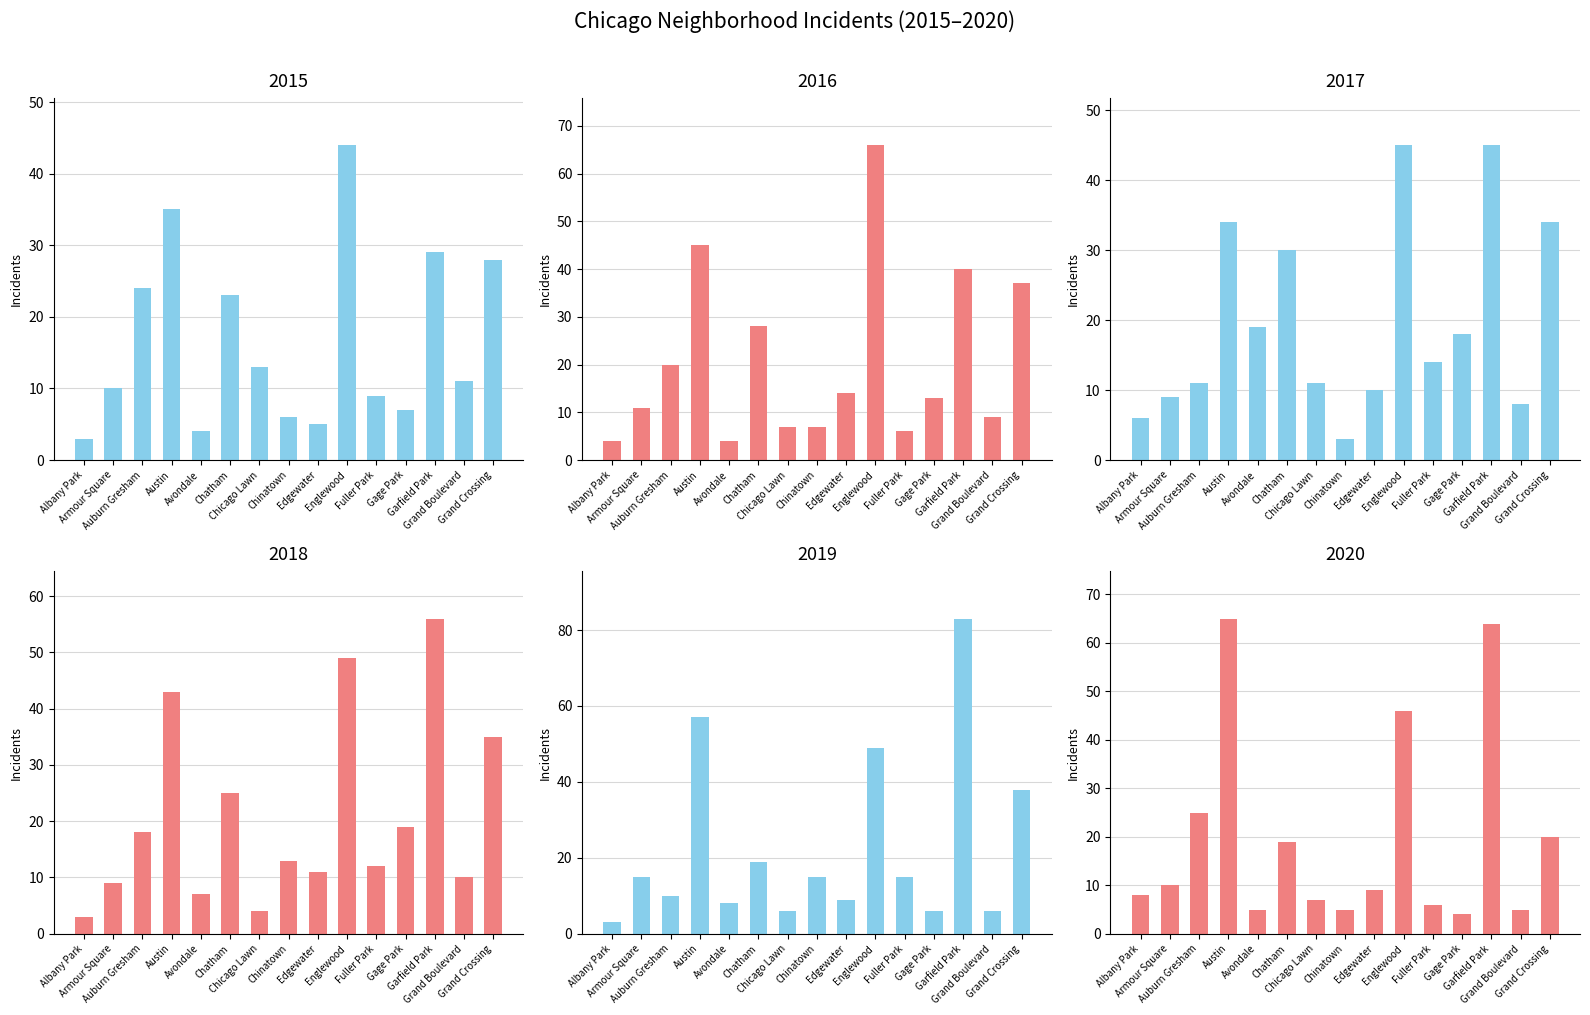

What is the value of the 2018 bar at the 5th from the left?

7